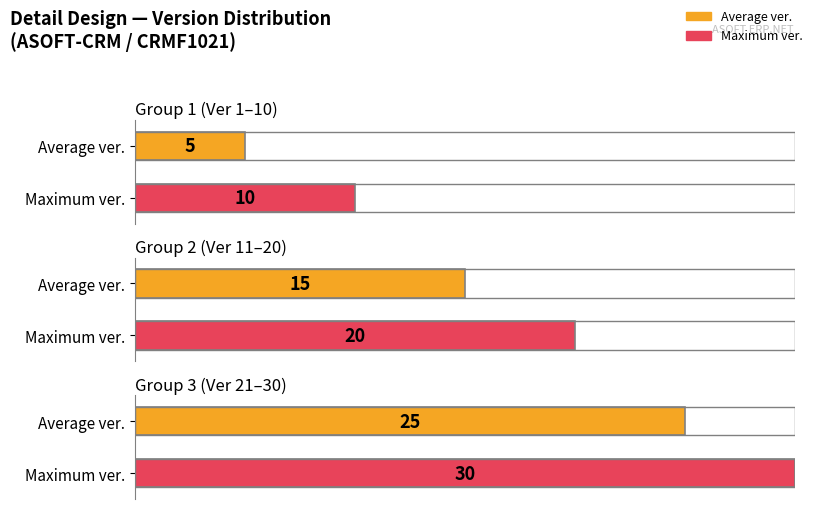

The value at 1 is 0. True or false?

False